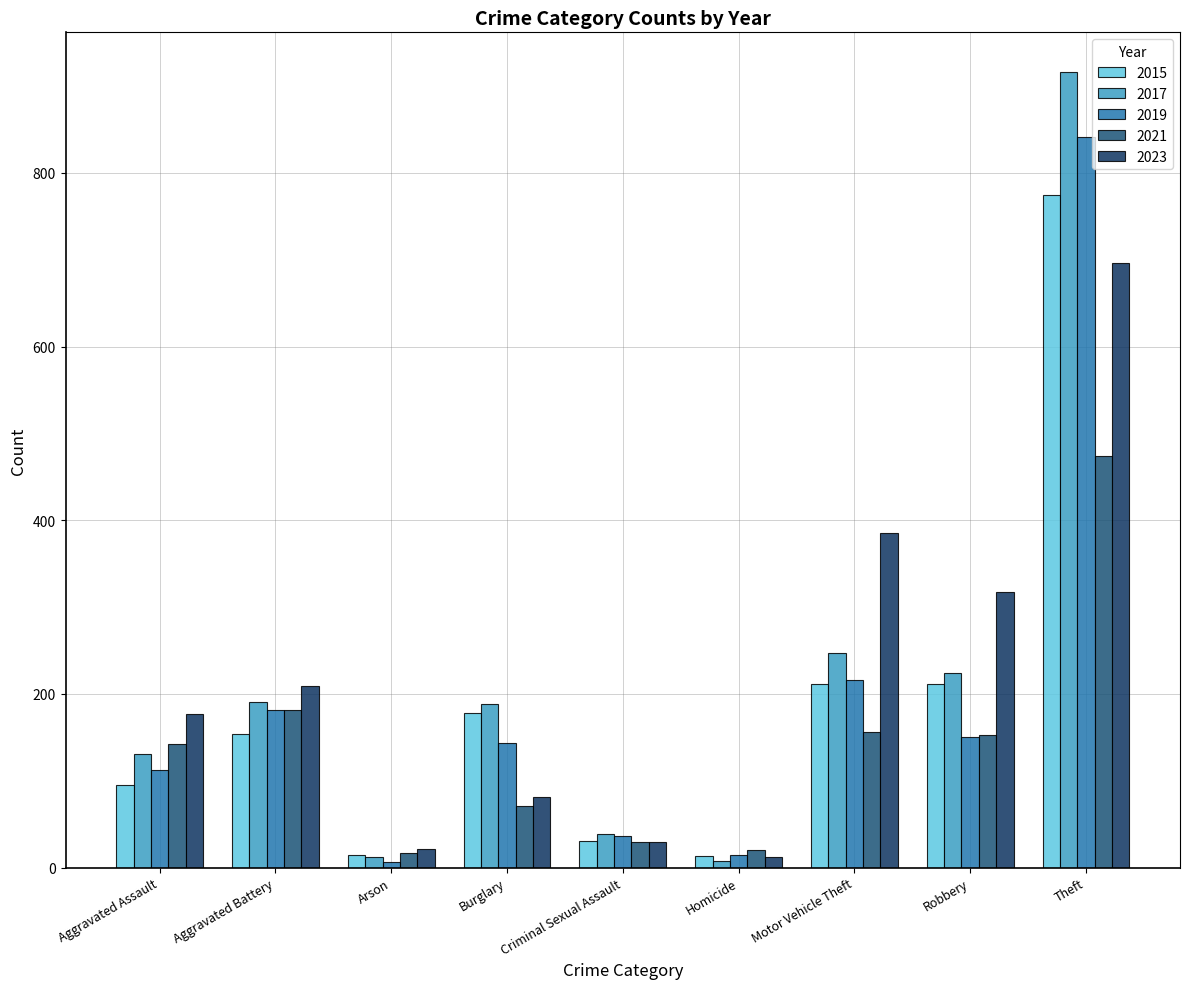

What position from the left is Burglary?

4